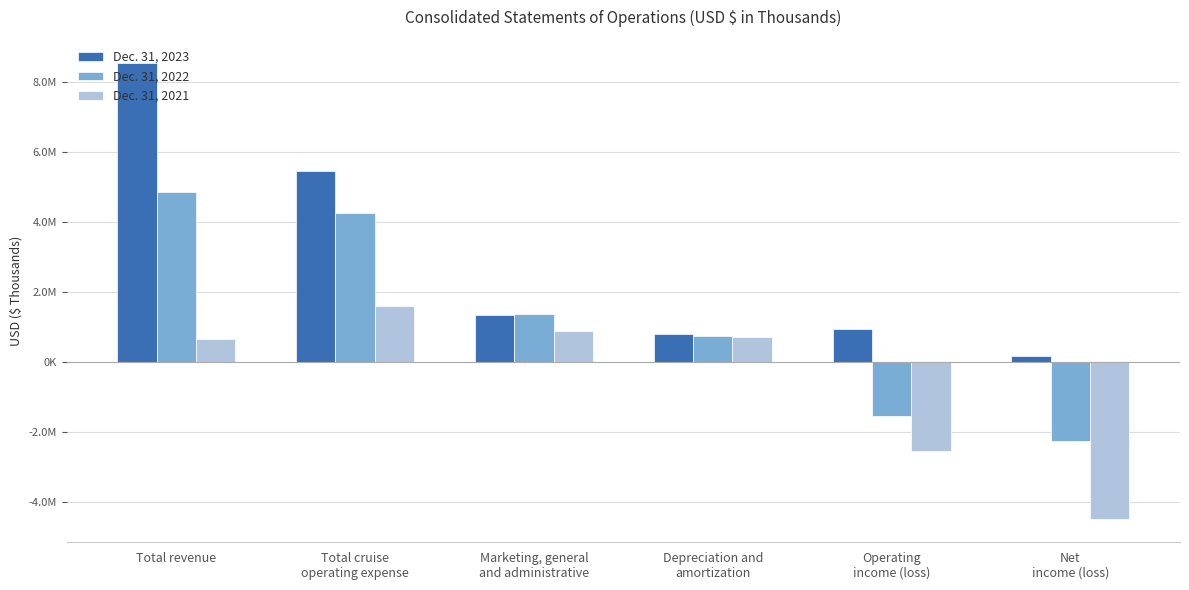

Rank the categories by Dec. 31, 2022 value from lowest to highest.

Net
income (loss), Operating
income (loss), Depreciation and
amortization, Marketing, general
and administrative, Total cruise
operating expense, Total revenue